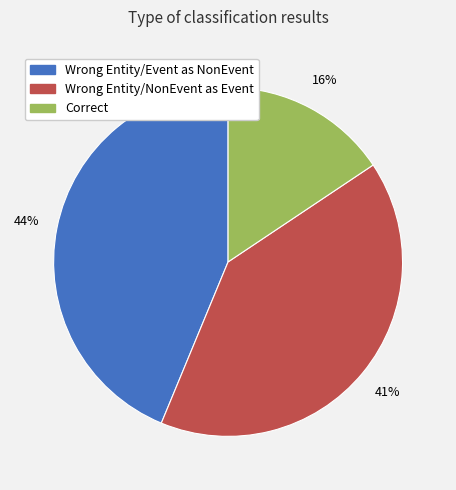

How many slices are in this pie chart?

3